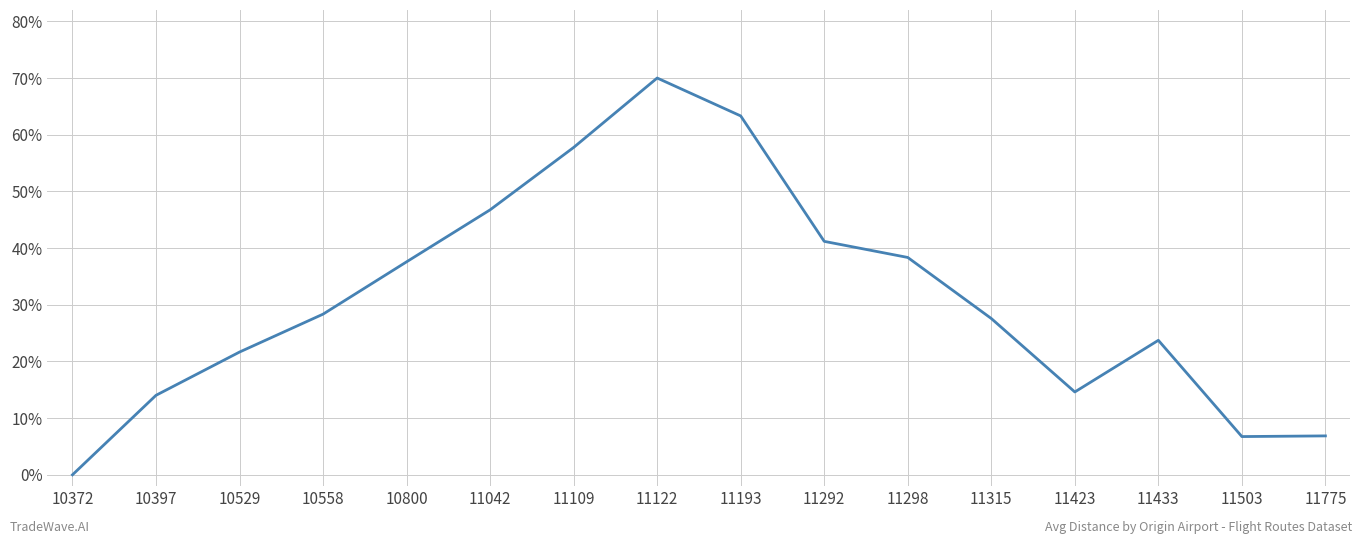

What is the difference between the maximum and minimum values?

70.0